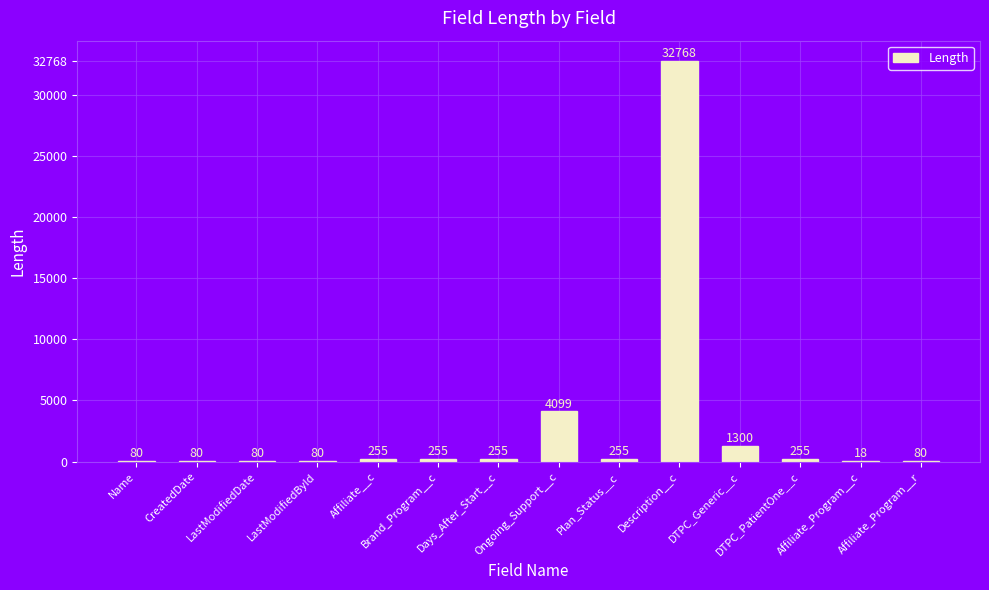

What is the greatest value displayed?

32768